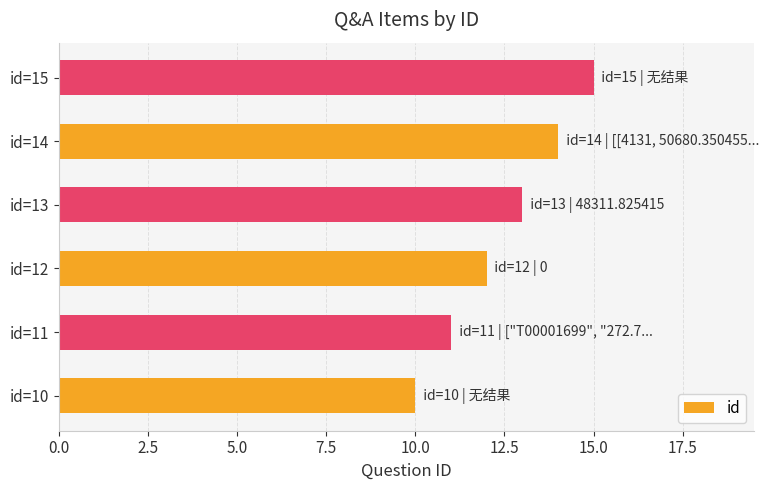

List the labels in order of value, smallest first.

id=10, id=11, id=12, id=13, id=14, id=15